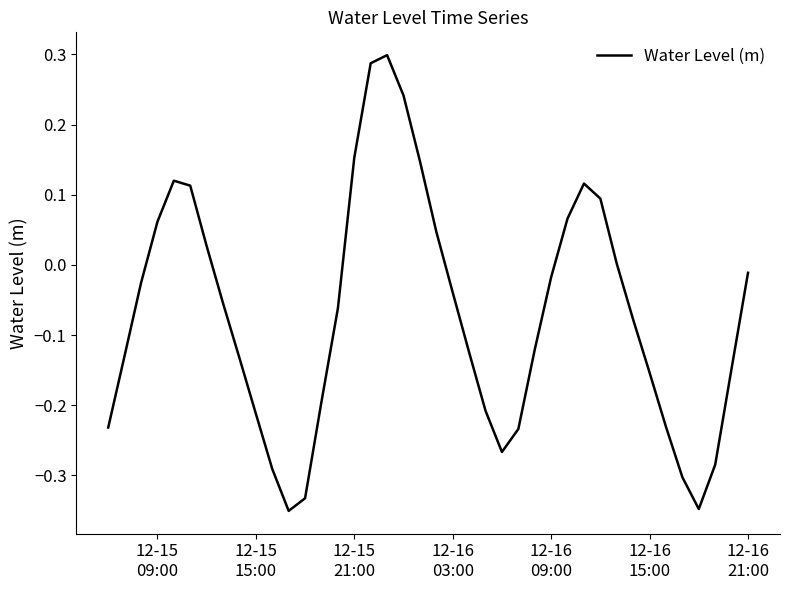

What is the difference between the maximum and minimum values?

0.6